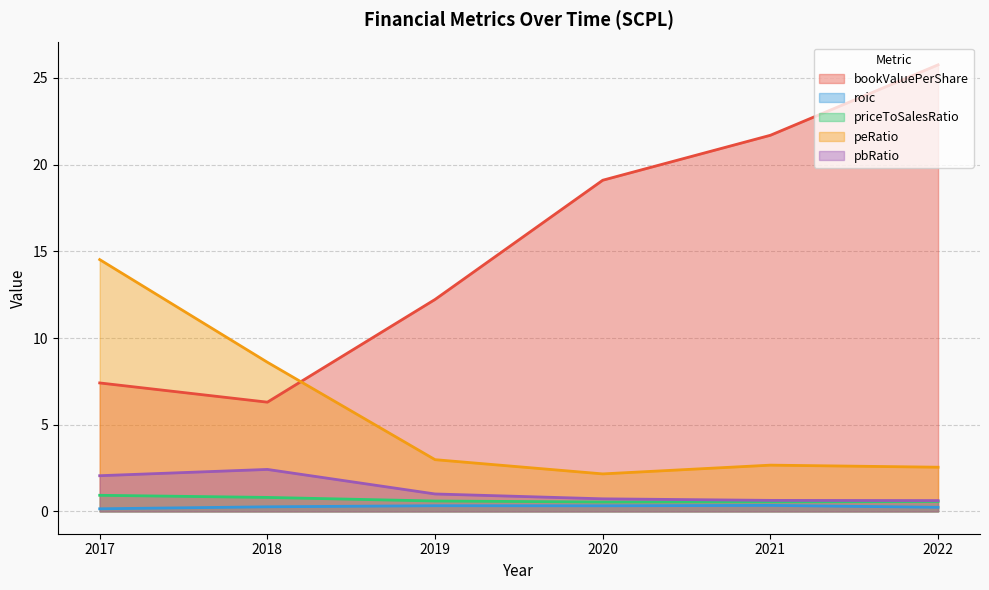

What is the value of the peRatio point at the 4th from the left?

2.2